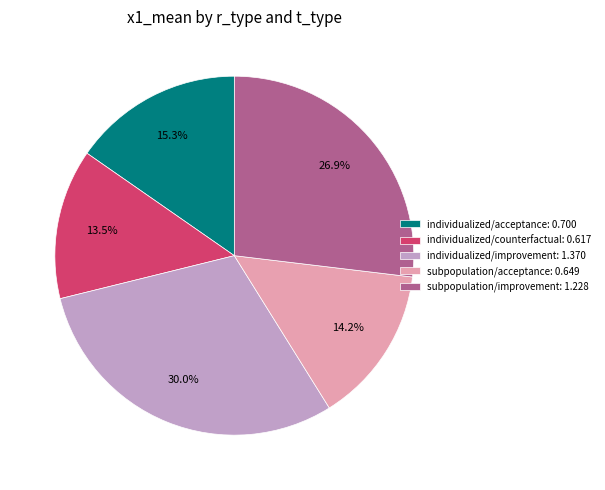

Is there a majority slice in this chart?

No